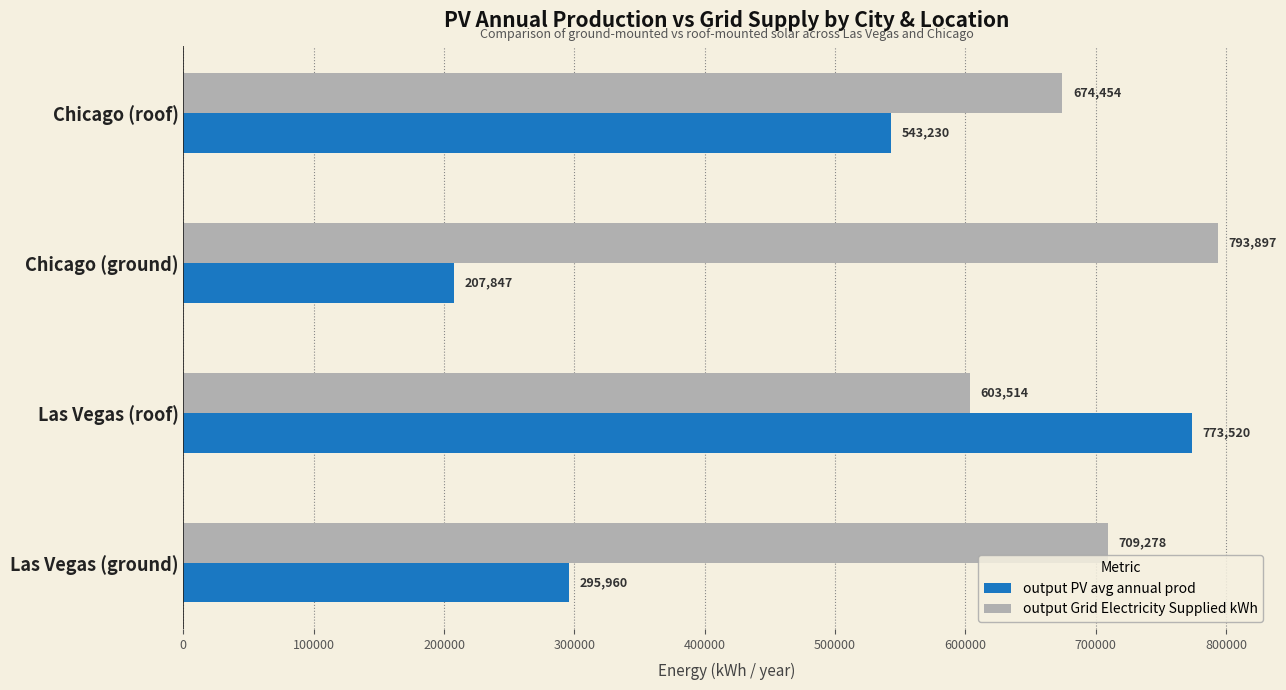

What is the smallest value displayed?

207847